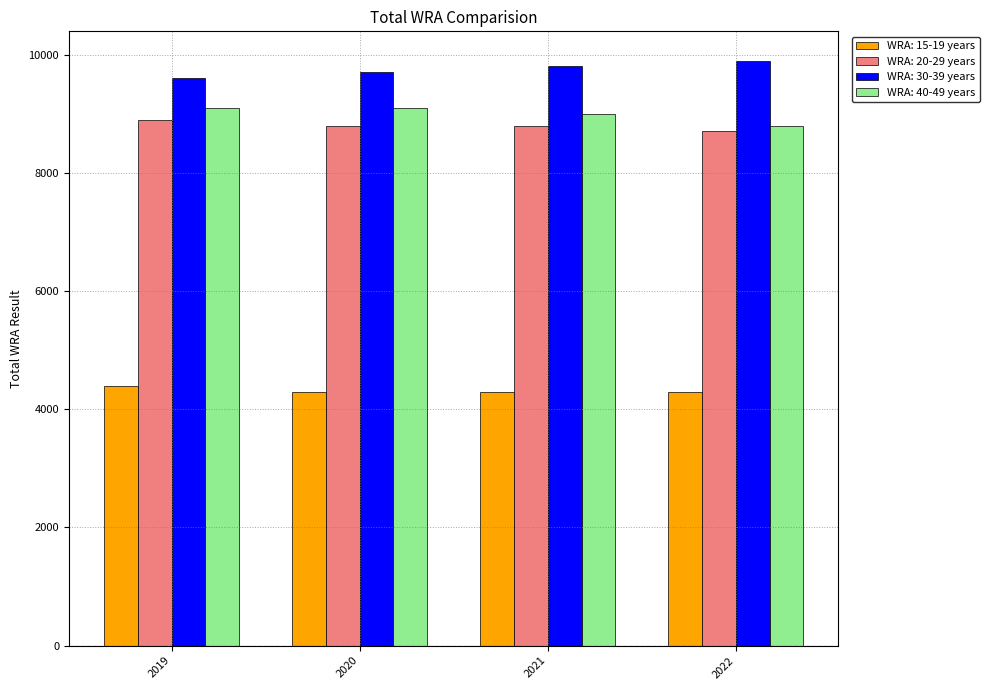

Rank the series at 2021 from lowest to highest value.

WRA: 15-19 years, WRA: 20-29 years, WRA: 40-49 years, WRA: 30-39 years